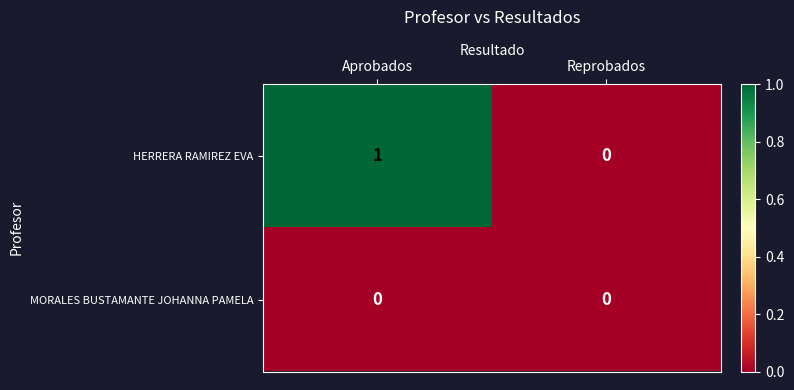

Which series has the largest range (max minus min)?

HERRERA RAMIREZ EVA